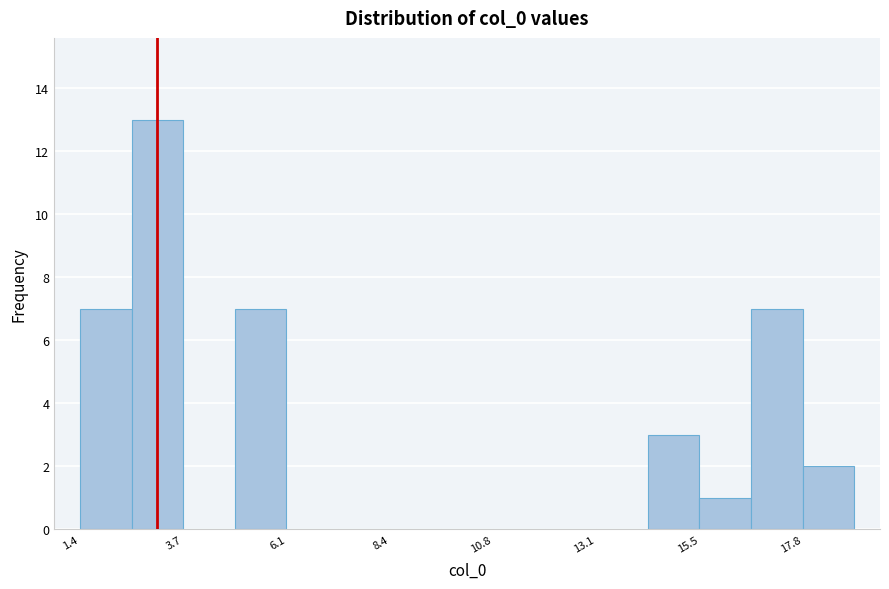

Read against the x-axis, roughly where is the centre of the tallest bar?

3.0